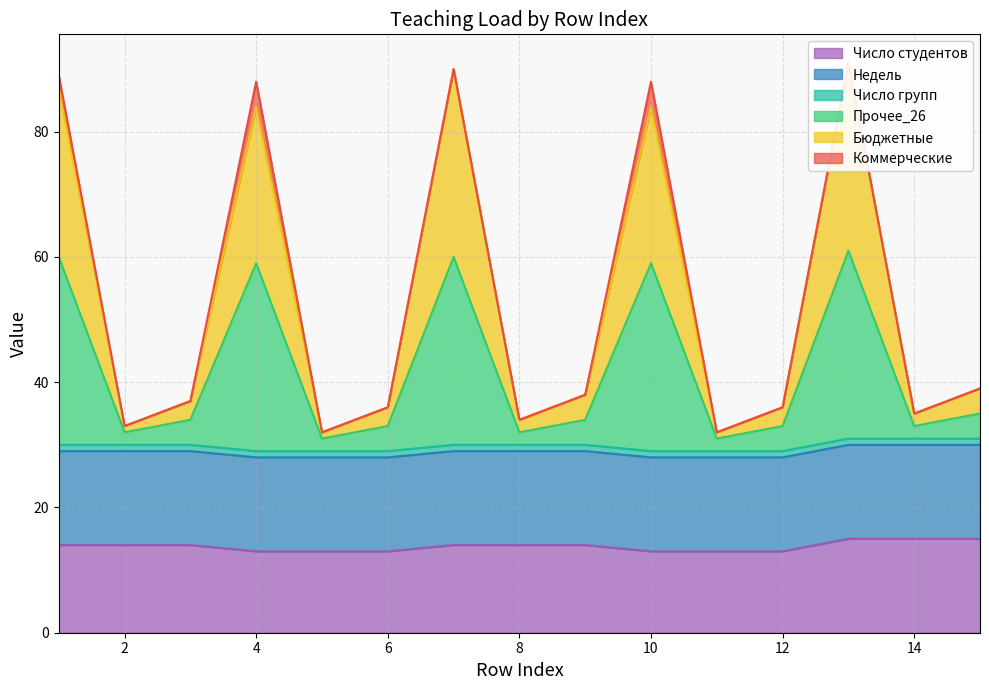

At which category does the chart reach its peak across all series?

13